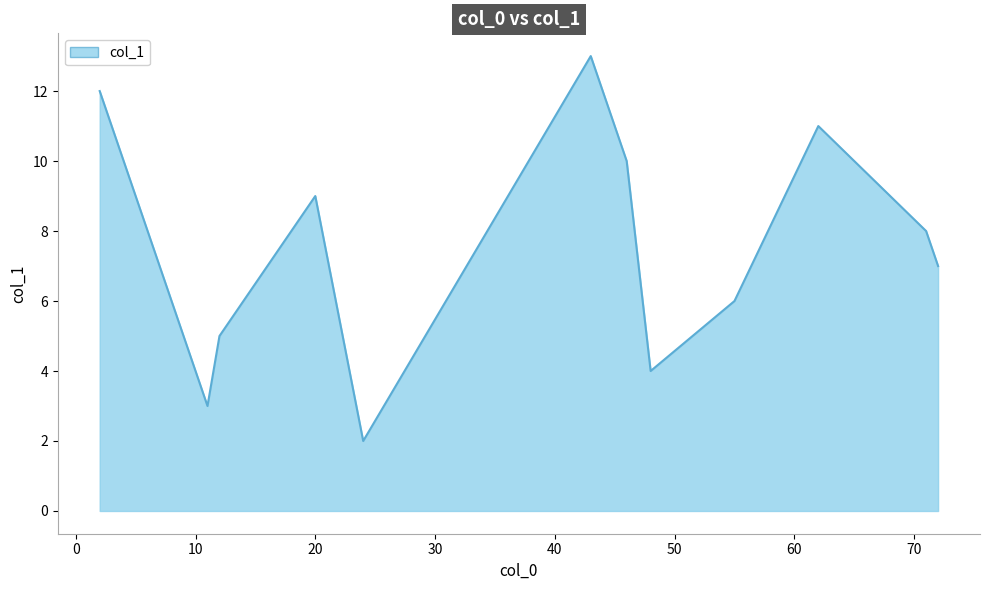

What is the average value?

8